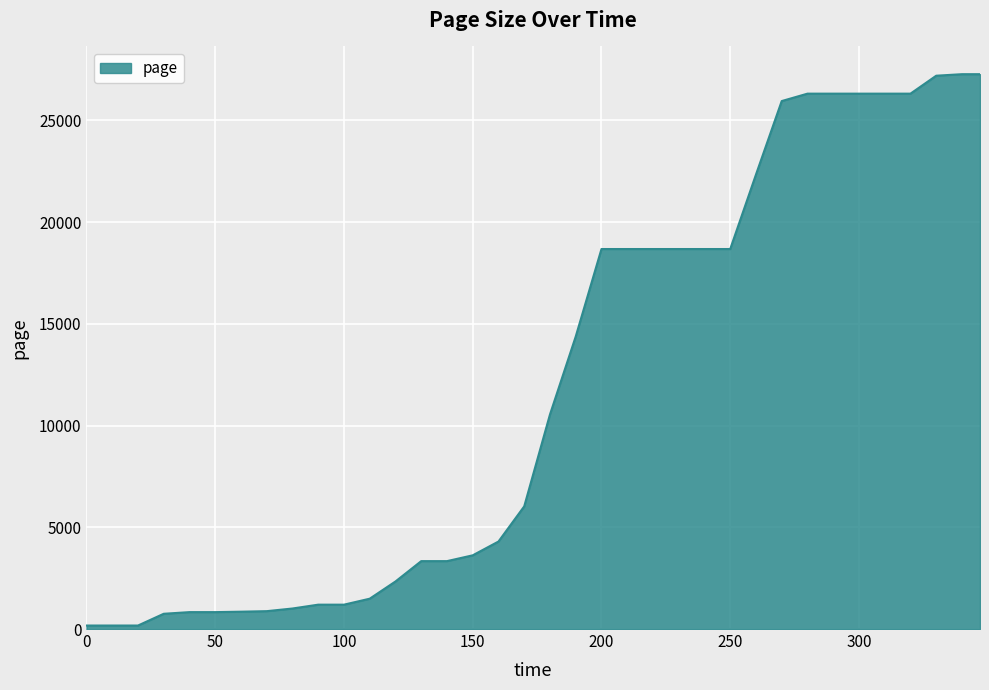

Count the number of values greater than 10545.

18